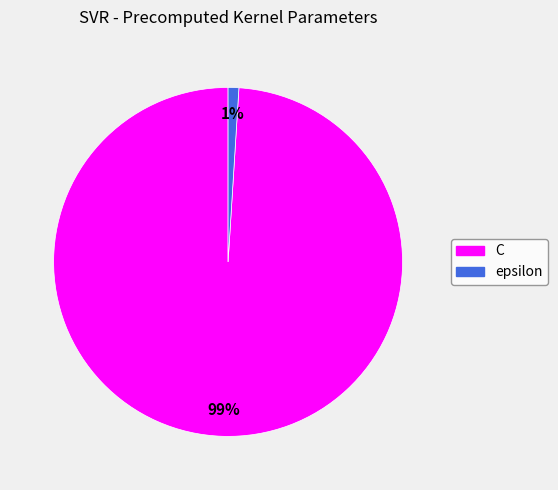

To the nearest percent, what is the difference between the epsilon and C slice percentages?

98%